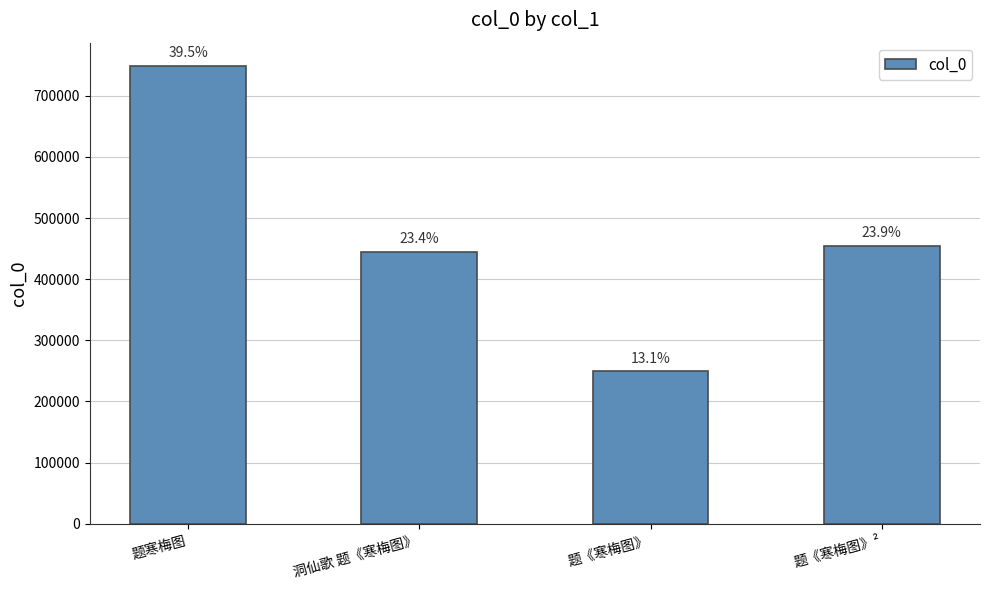

Which has a higher value, 题寒梅图 or 洞仙歌 题《寒梅图》?

题寒梅图